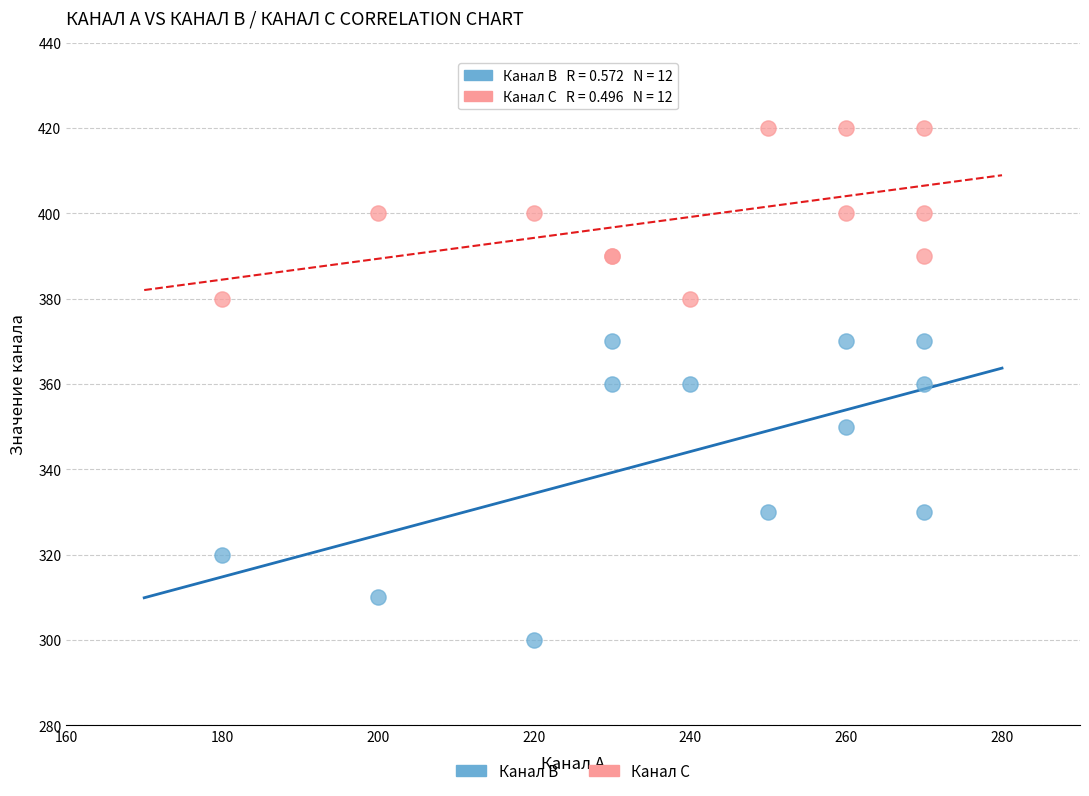

What is the X range (max minus min) for the scatter plot?

90